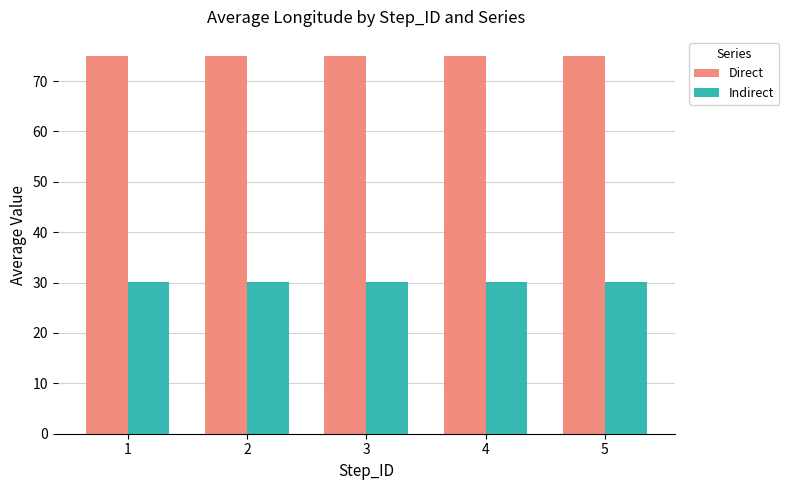

What is the maximum value shown in the chart?

75.0